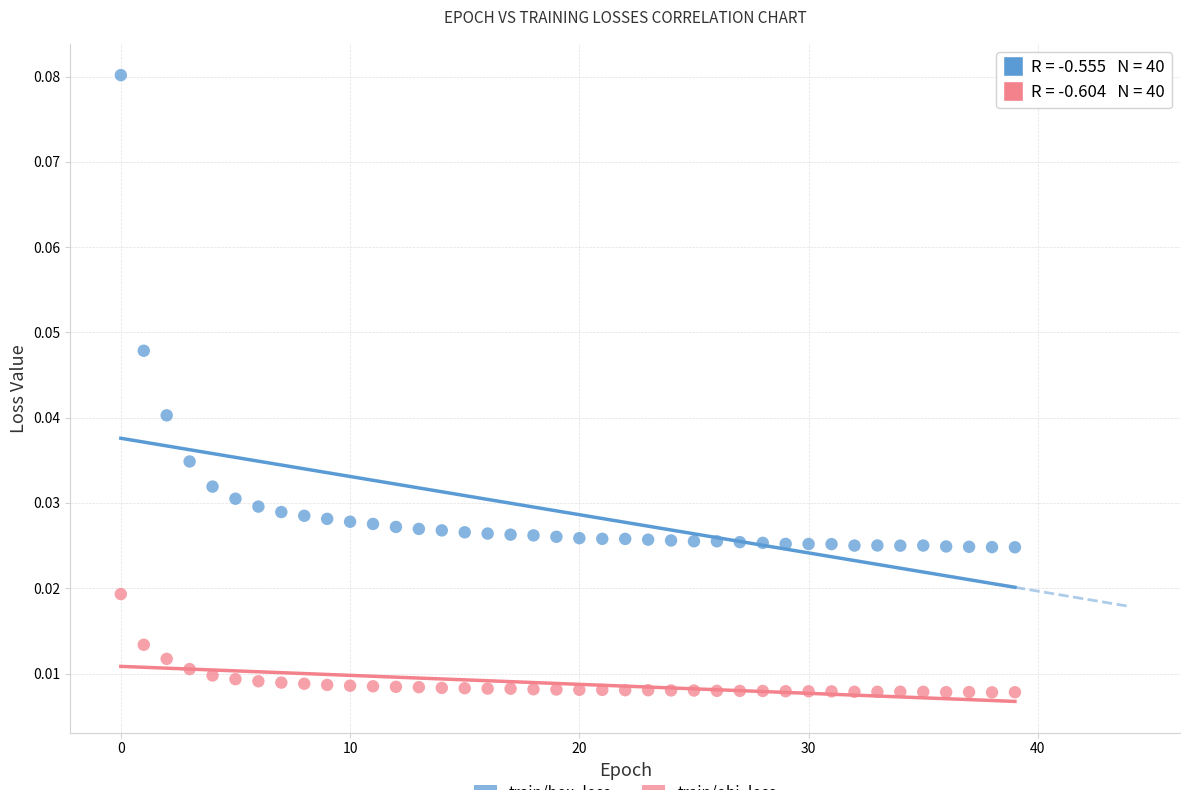

How many points are shown in the scatter plot?

80